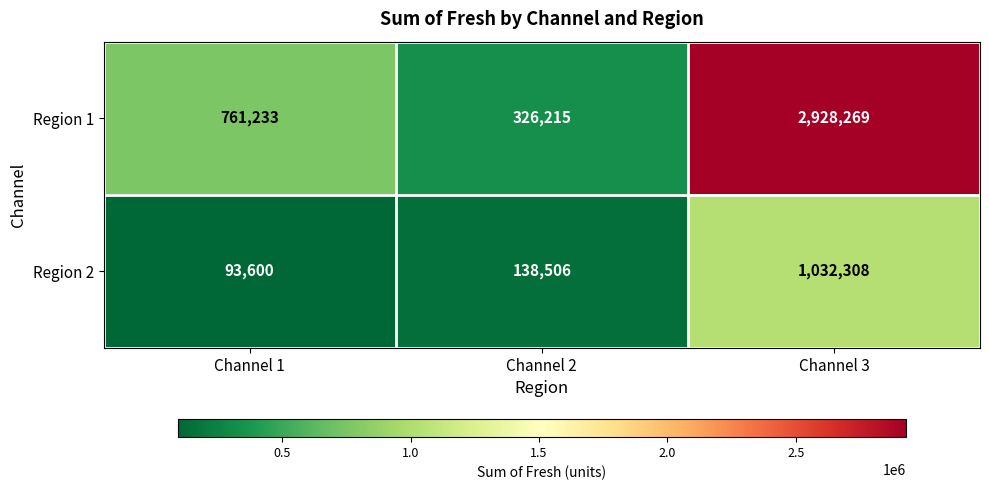

How many categories are shown in the chart?

3